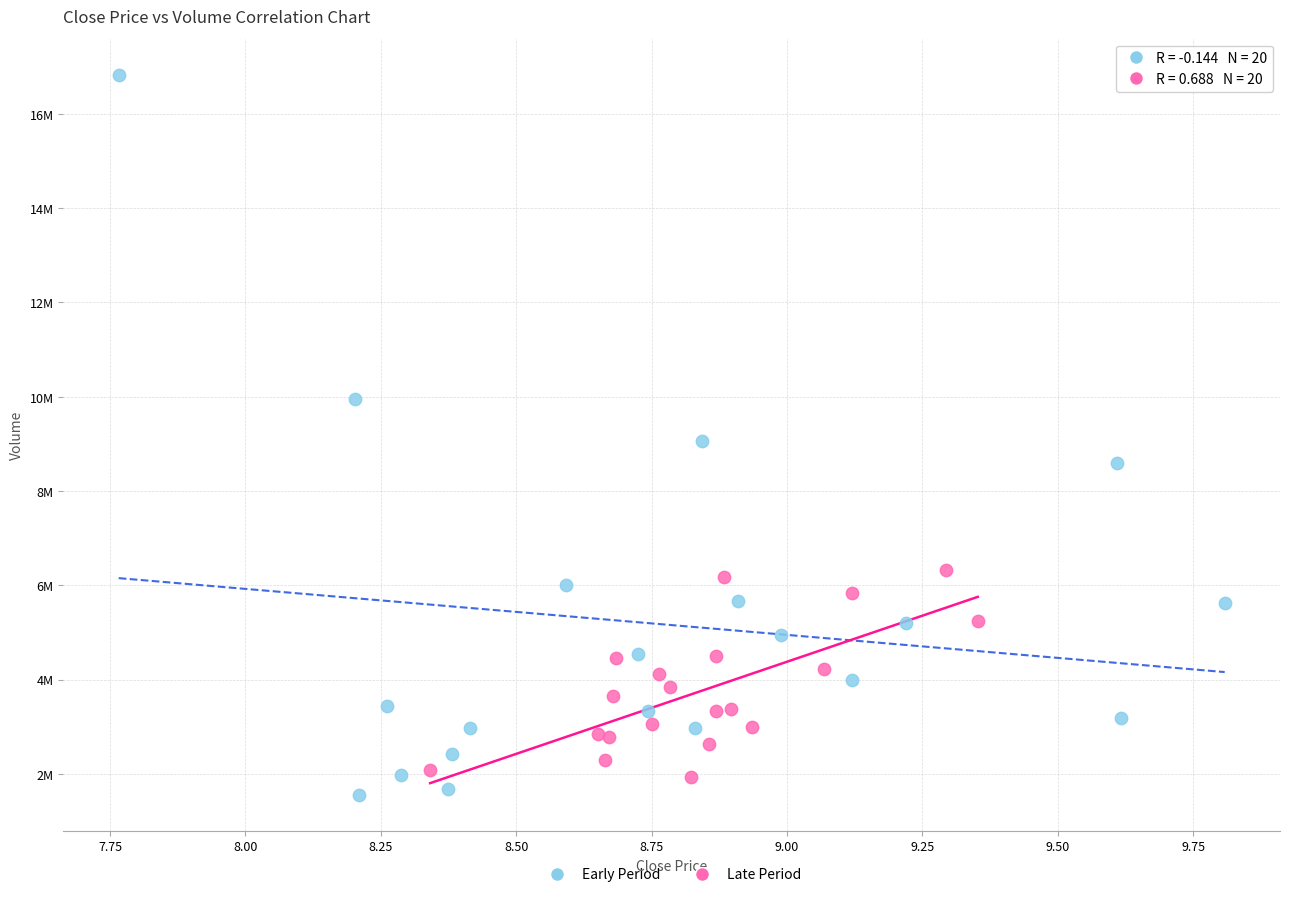

What are all the series names shown in the legend?

Early Period, Late Period